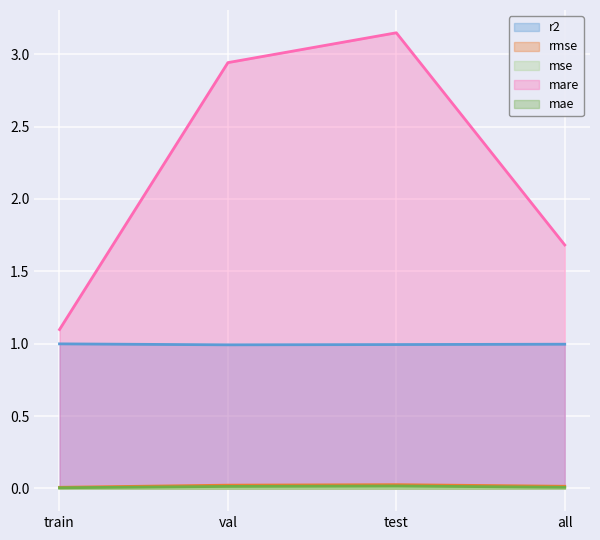

Where is the first local maximum for mae?

test